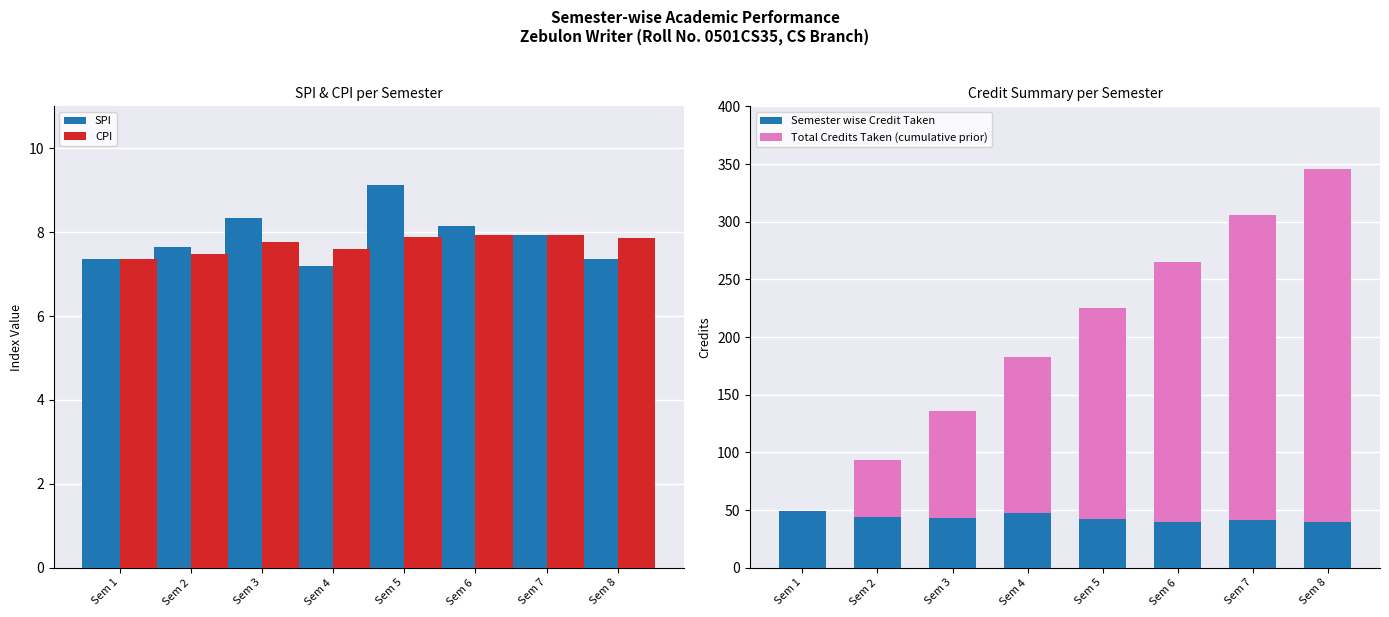

Reading left to right, list all the values displayed in this chart.

SPI: 7.3	7.6	8.3	7.2	9.1	8.2	7.9	7.3
CPI: 7.3	7.5	7.8	7.6	7.9	7.9	7.9	7.9
Semester wise Credit Taken: 49.0	44.0	43.0	47.0	42.0	40.0	41.0	40.0
Total Credits Taken (cumulative prior): 0.0	49.0	93.0	136.0	183.0	225.0	265.0	306.0